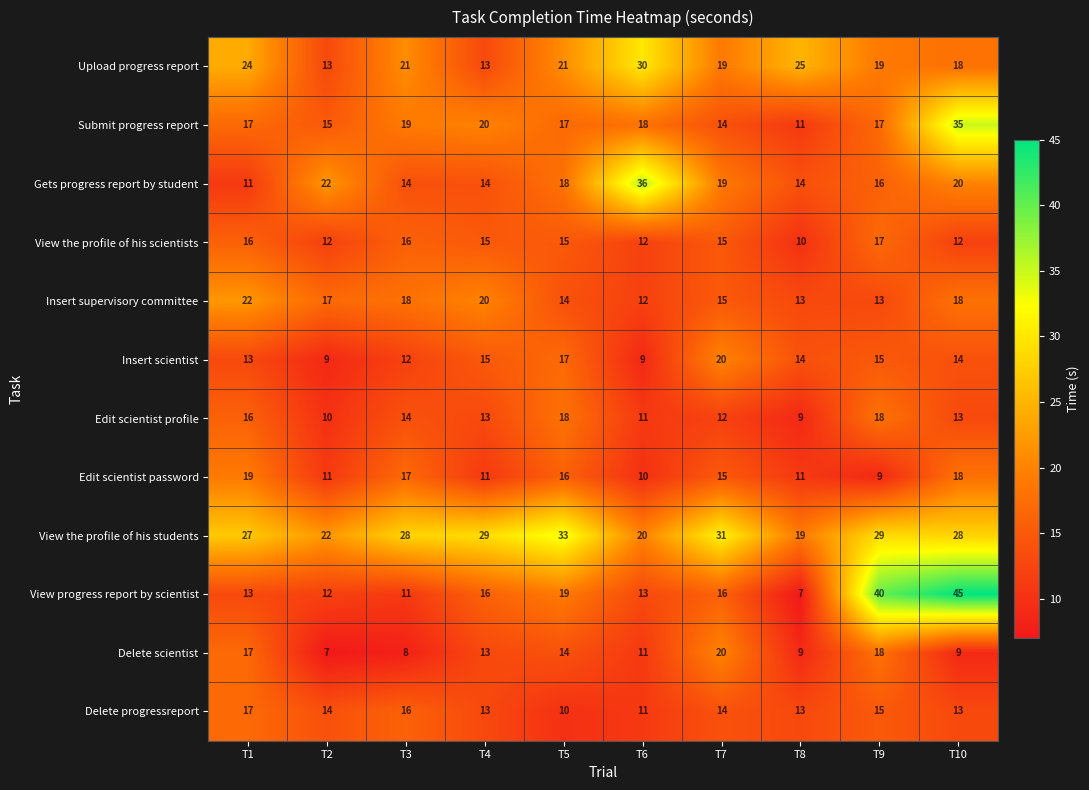

What is the sum of the Insert scientist values at T1 and T4?

28